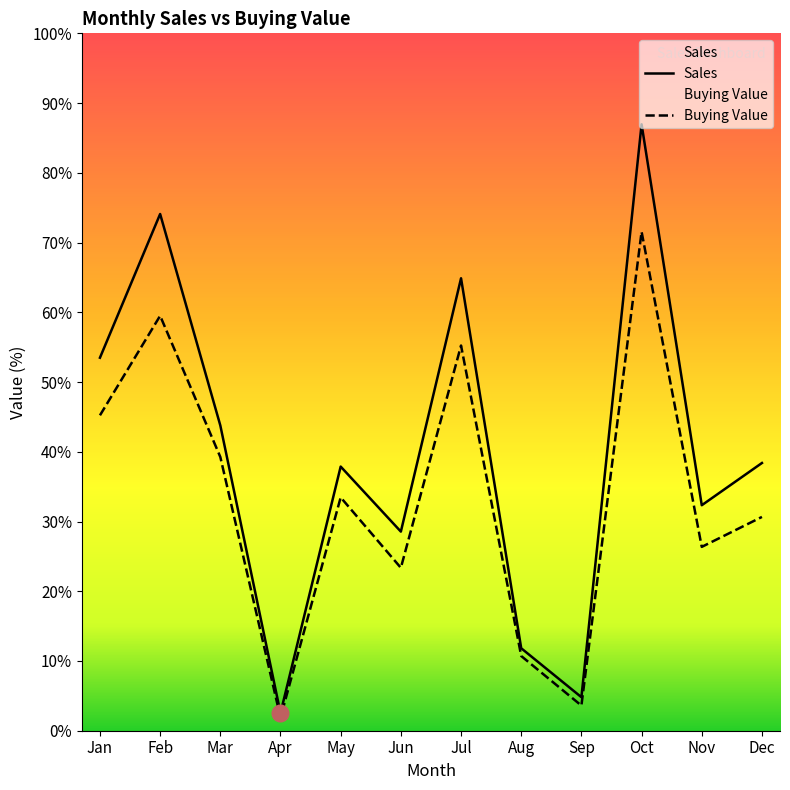

The value of Sales at Apr is 206.7. True or false?

False